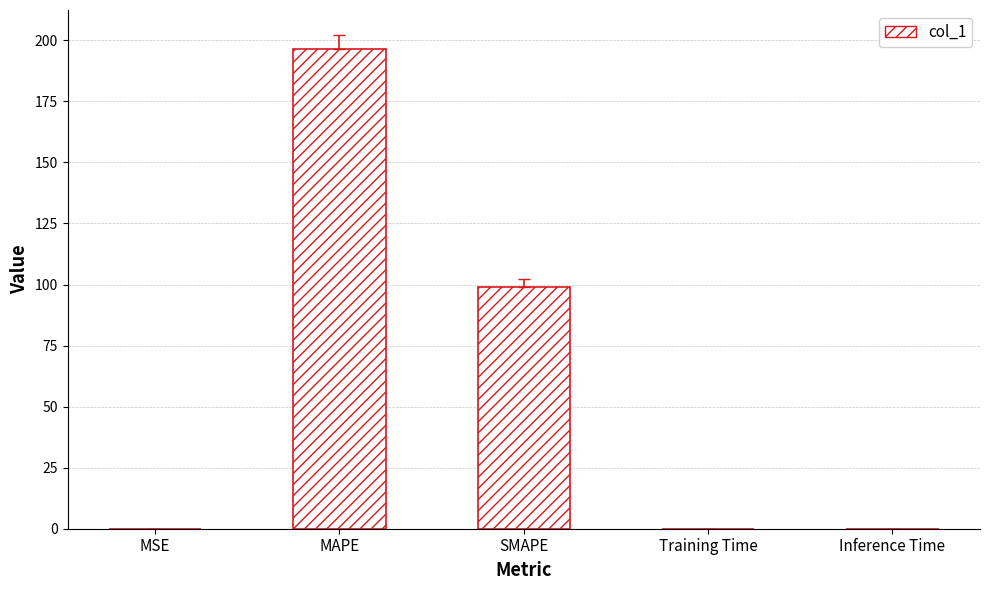

What is the sum of all values?

295.5